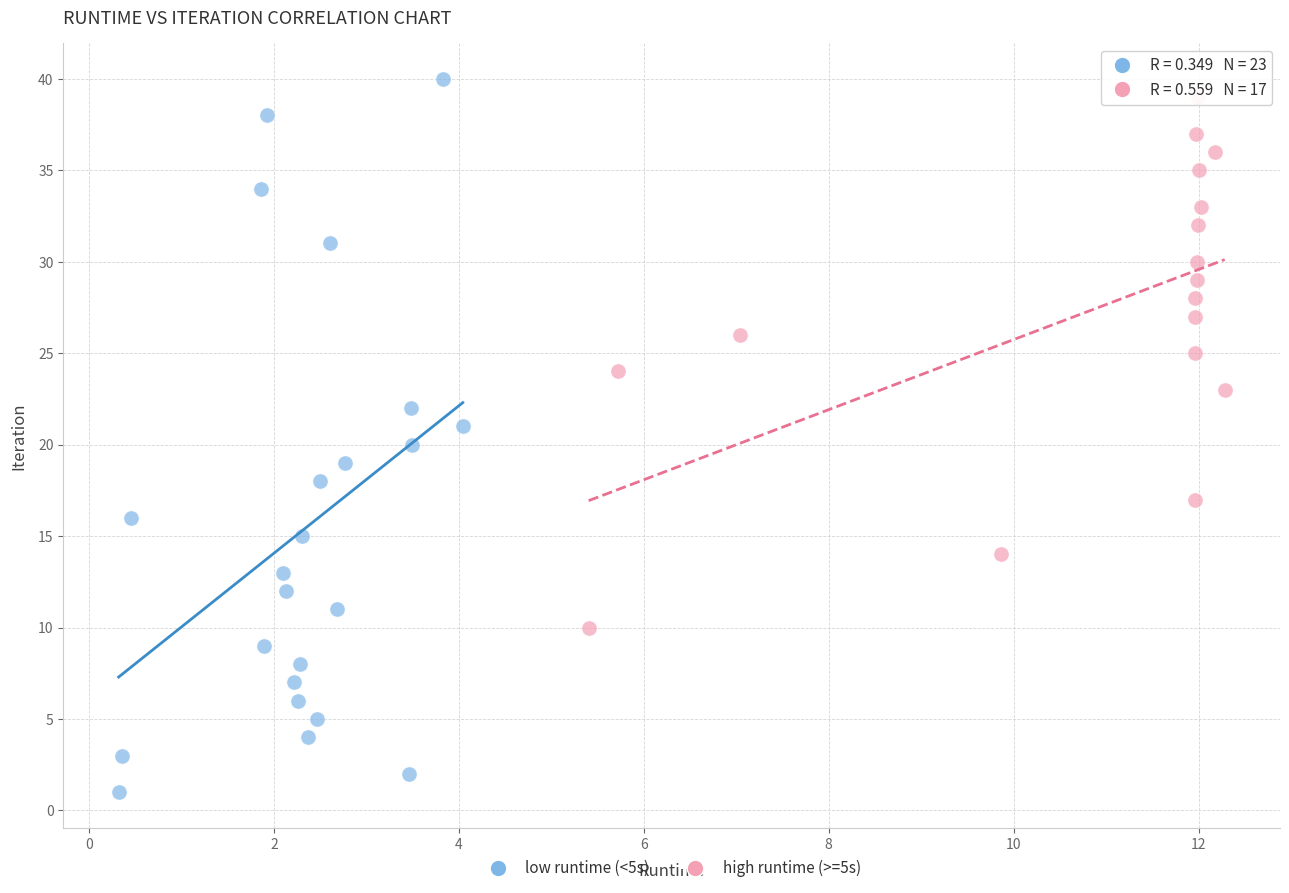

Which series has the widest spread of Y values?

low runtime (<5s)